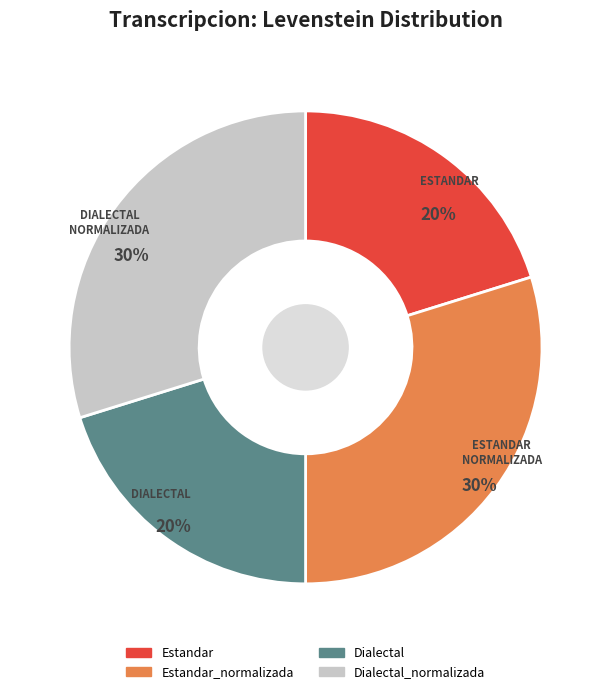

How many segments does this pie chart have?

4